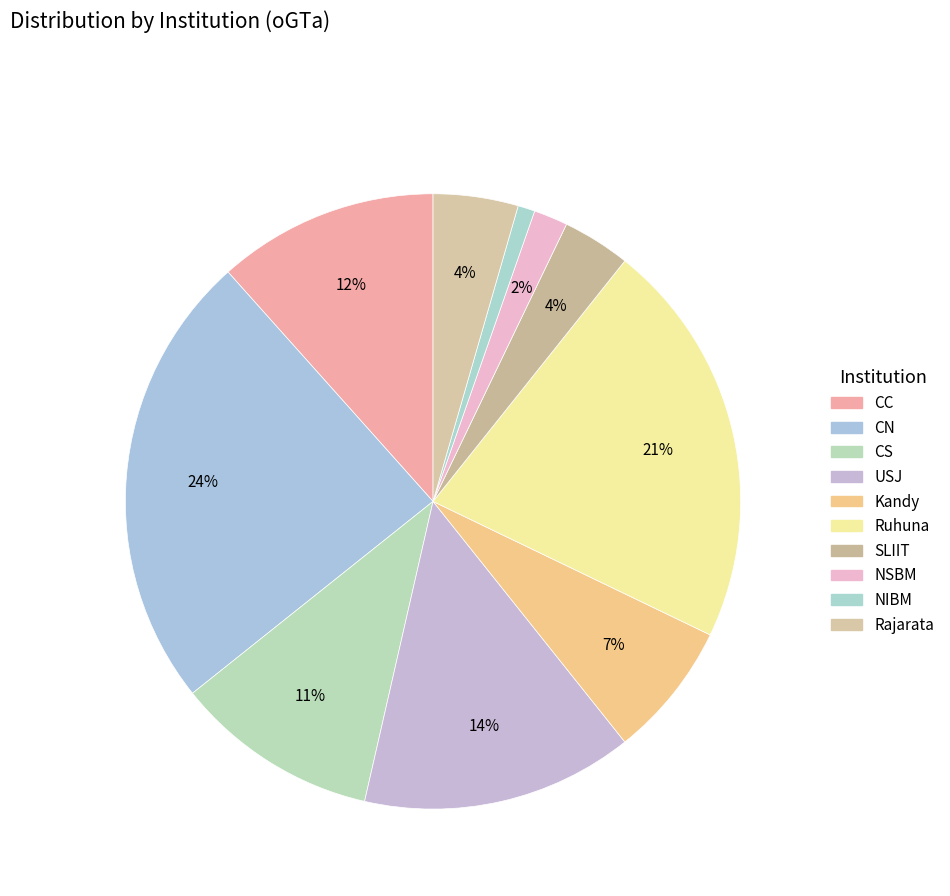

To the nearest percent, what is the average slice percentage?

10%